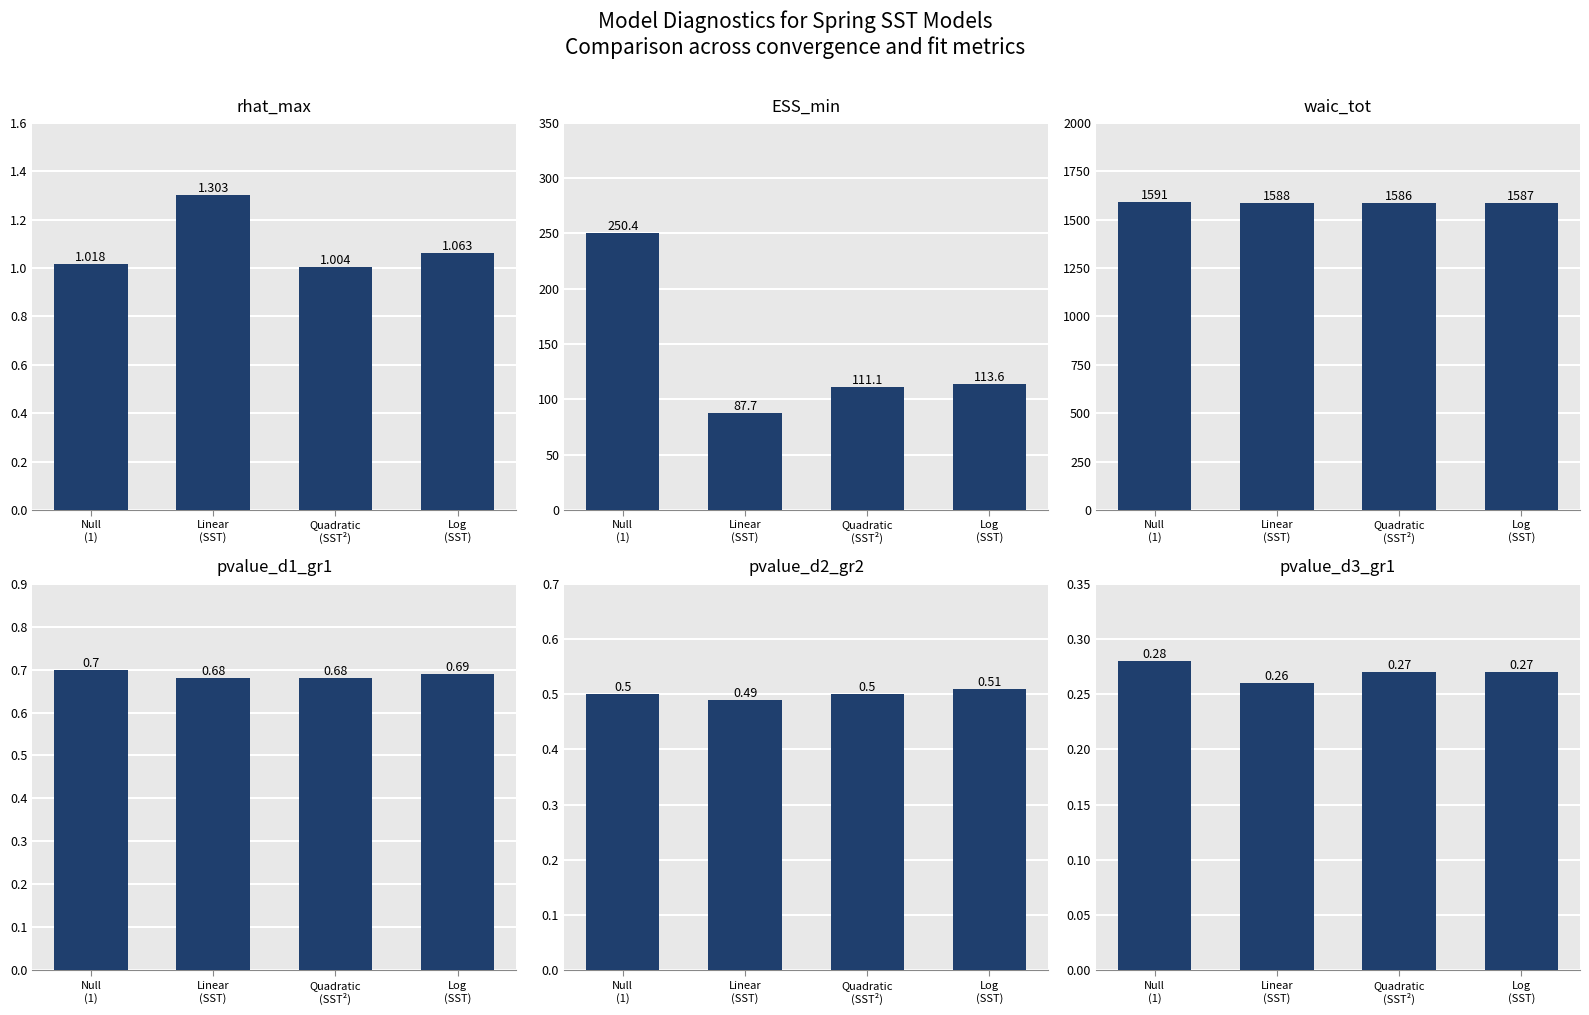

What is the approximate value of pvalue_d2_gr2 at Null
(1)?

0.5